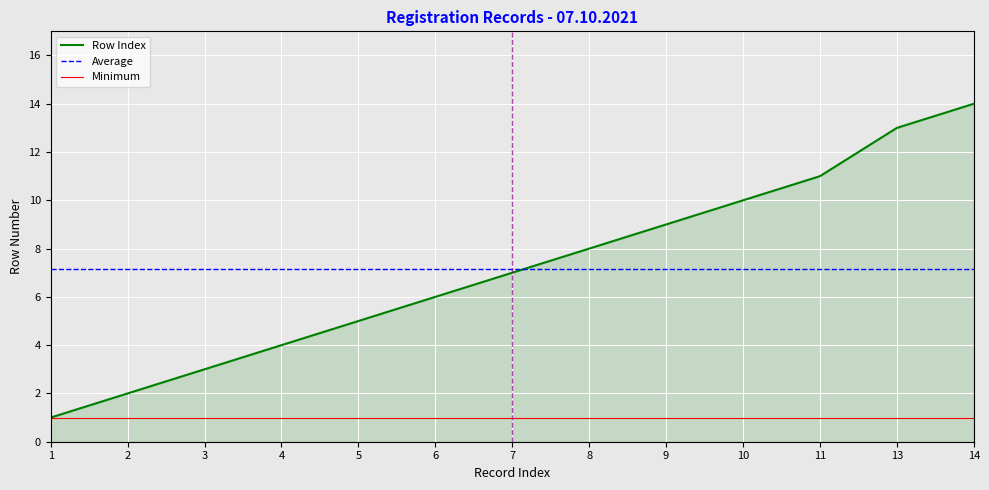

What is the difference between the highest and lowest values at 10?

9.0